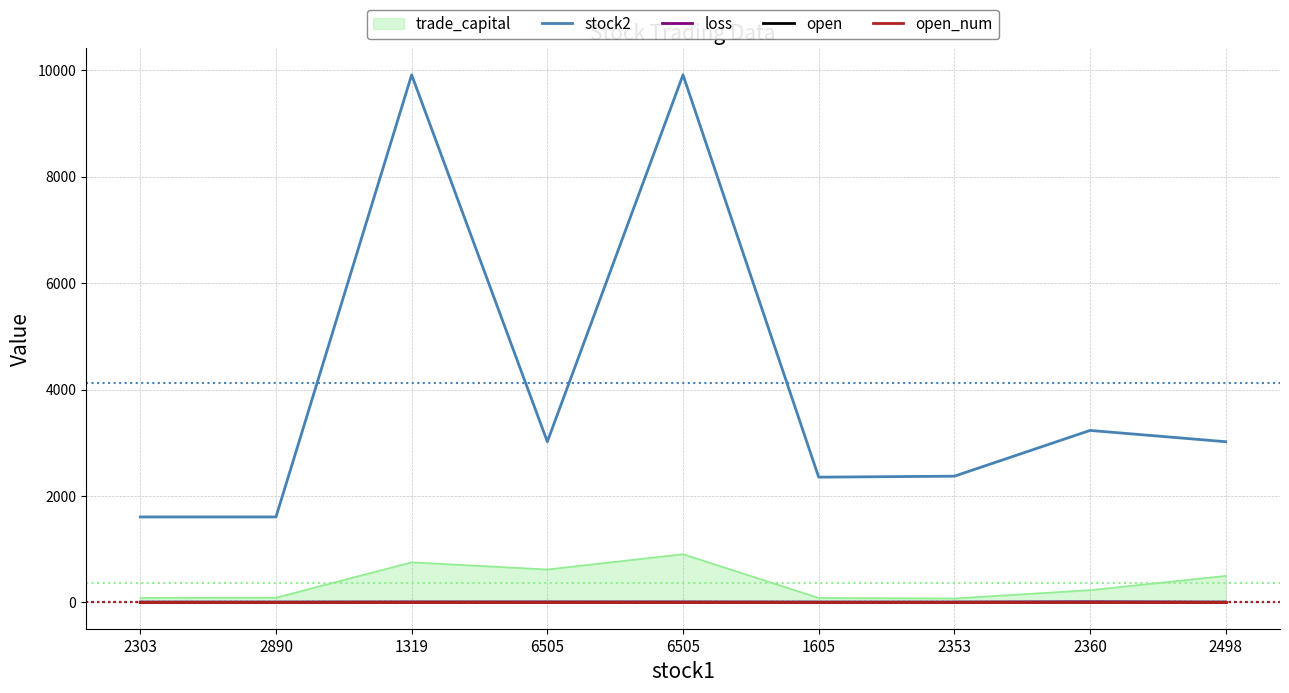

How many lines are shown in the chart?

5